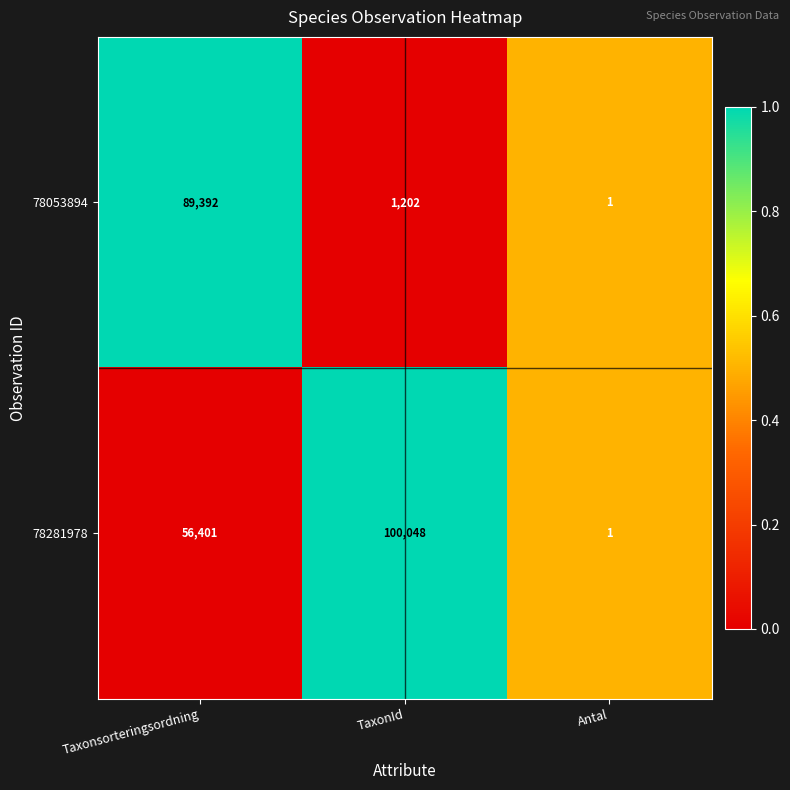

The value of 78053894 at Taxonsorteringsordning is 89392. True or false?

True